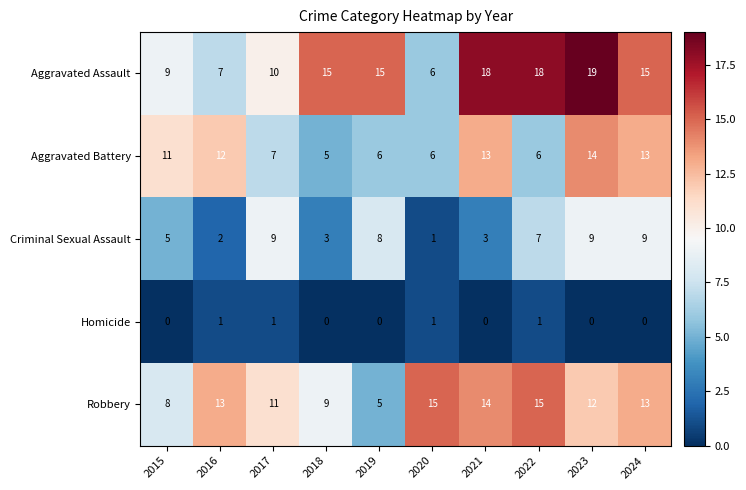

What is the lowest value of the Aggravated Assault series?

6